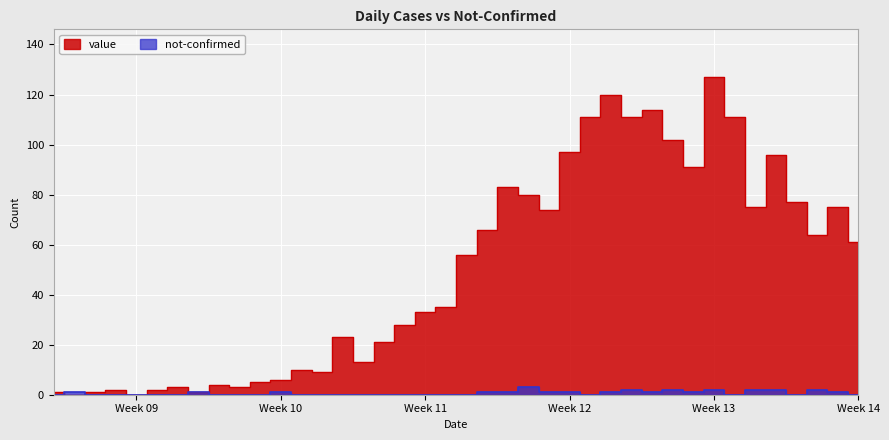

In not-confirmed, how many points are lower than both neighbors (excluding endpoints)?

5